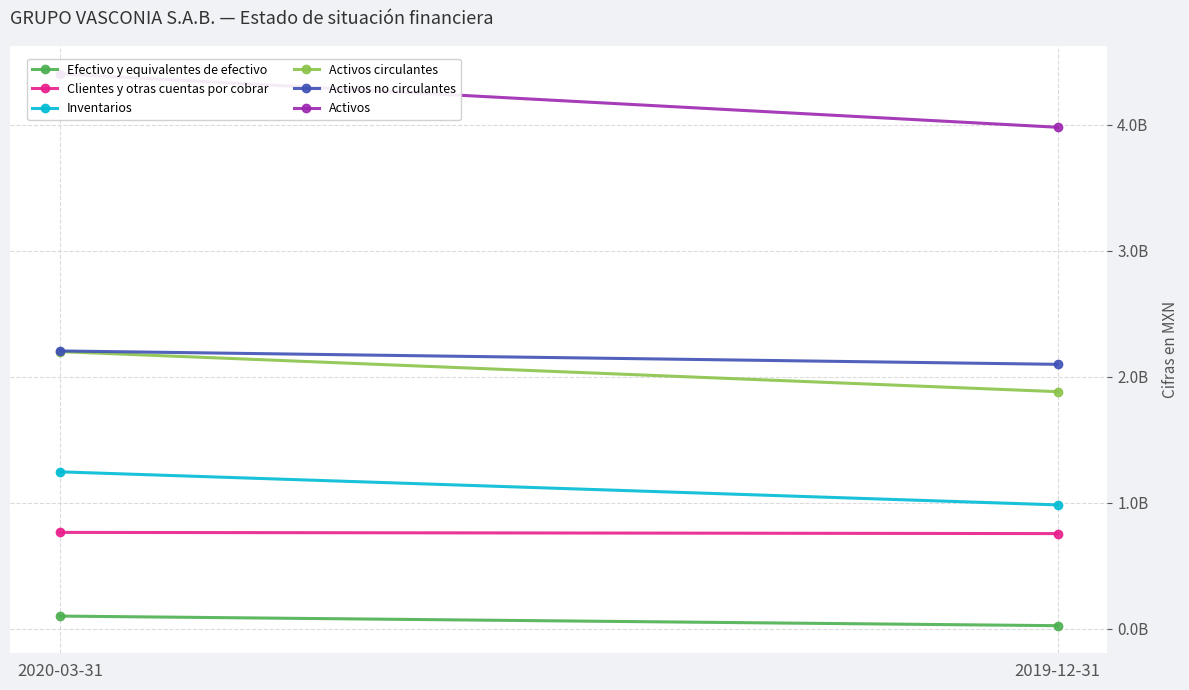

List the series in order of their peak value, highest first.

Activos, Activos no circulantes, Activos circulantes, Inventarios, Clientes y otras cuentas por cobrar, Efectivo y equivalentes de efectivo